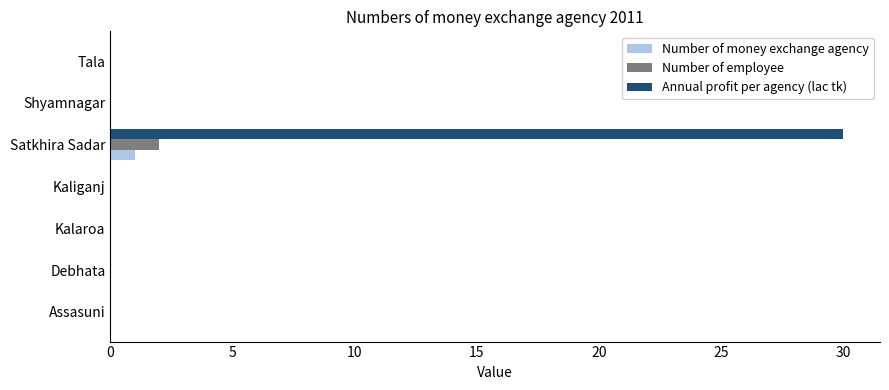

What is the highest value of the Annual profit per agency (lac tk) series?

30